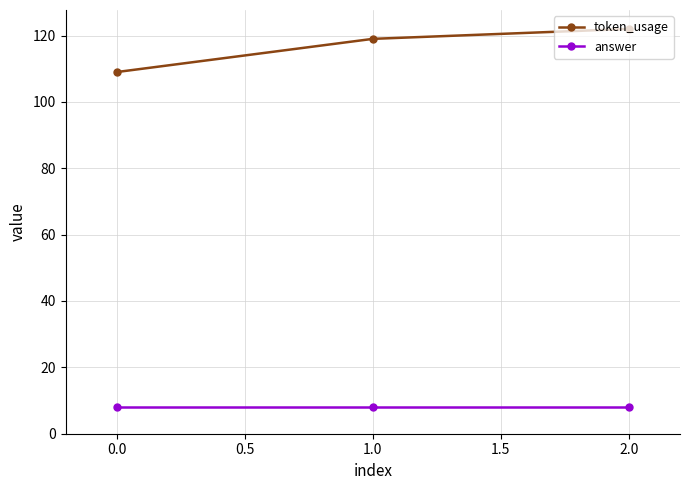

Rank the categories by token_usage value from lowest to highest.

0.0, 1.0, 2.0